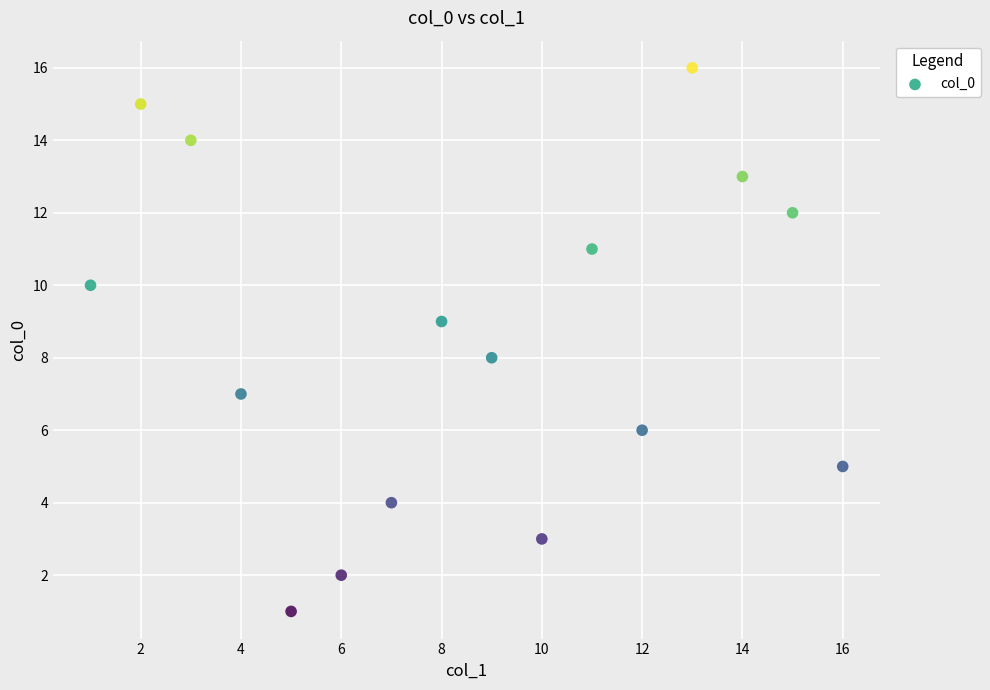

What is the range of Y values (max minus min)?

15